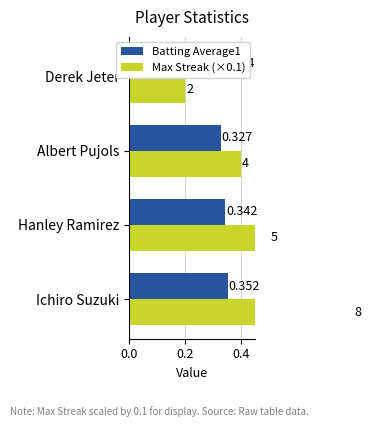

Are the bars horizontal?

Yes